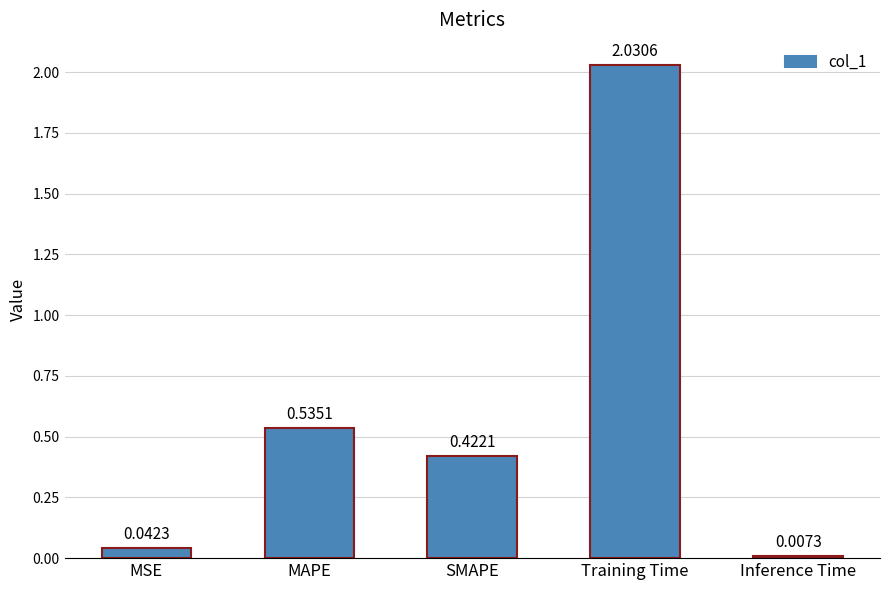

Is it true that the value at MAPE is 0.9?

False